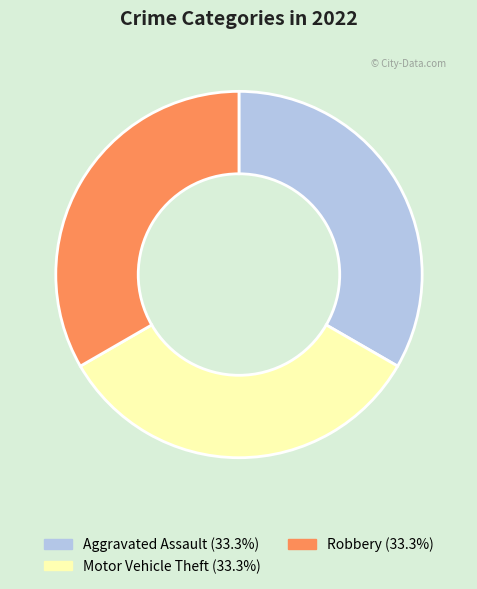

Is there a majority slice in this chart?

No